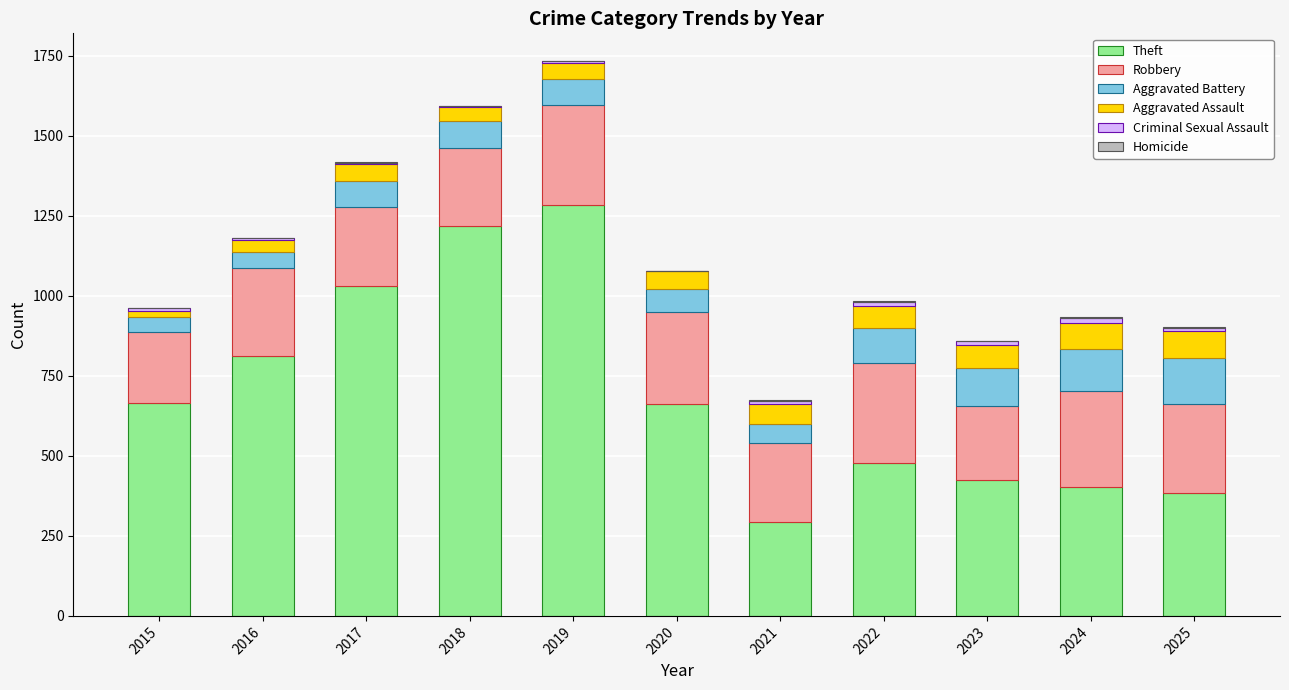

Where is Theft nearest to the value 788?

2016